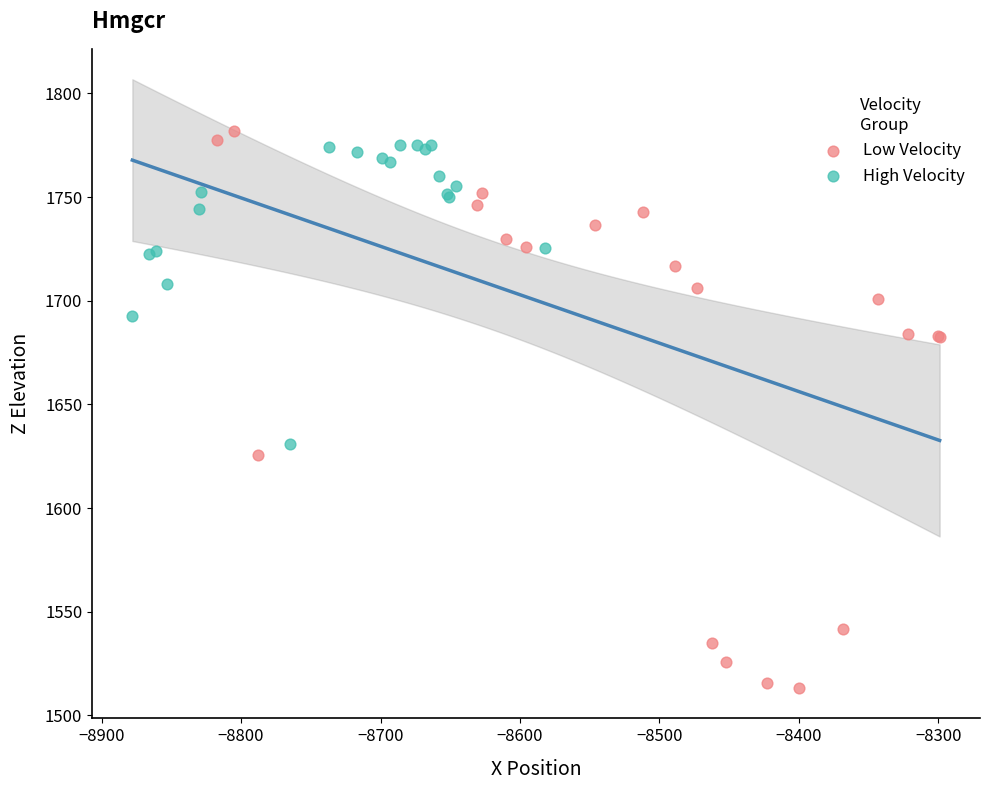

Which series has the largest Y range (max minus min)?

Low Velocity